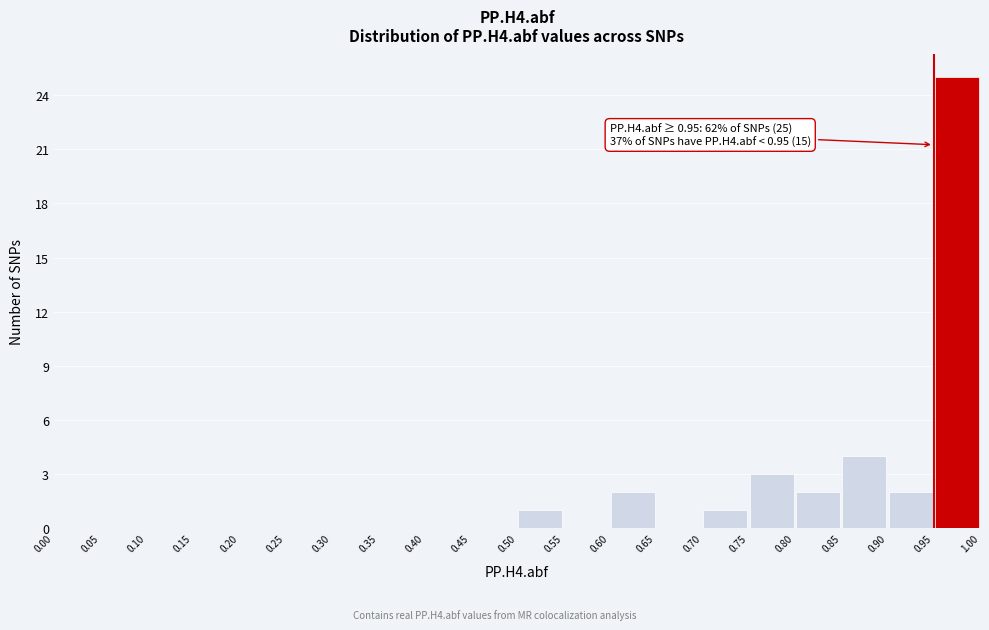

Over which range of the x-axis is the bar tallest?

0.95 to 1.00